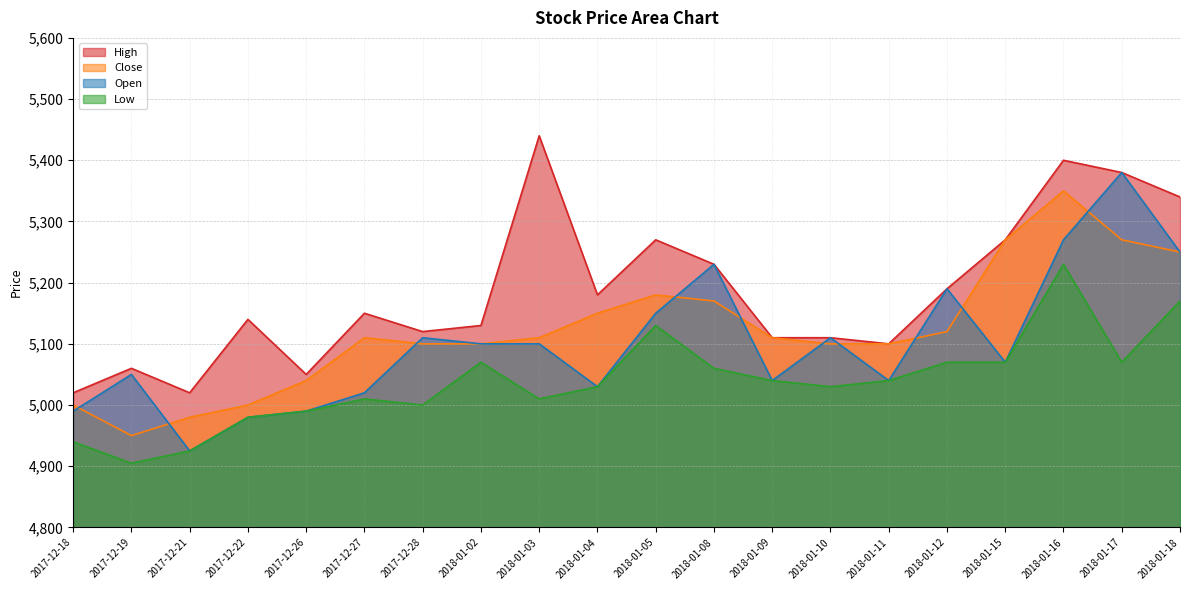

What is the label of the 17th point from the right?

2017-12-22